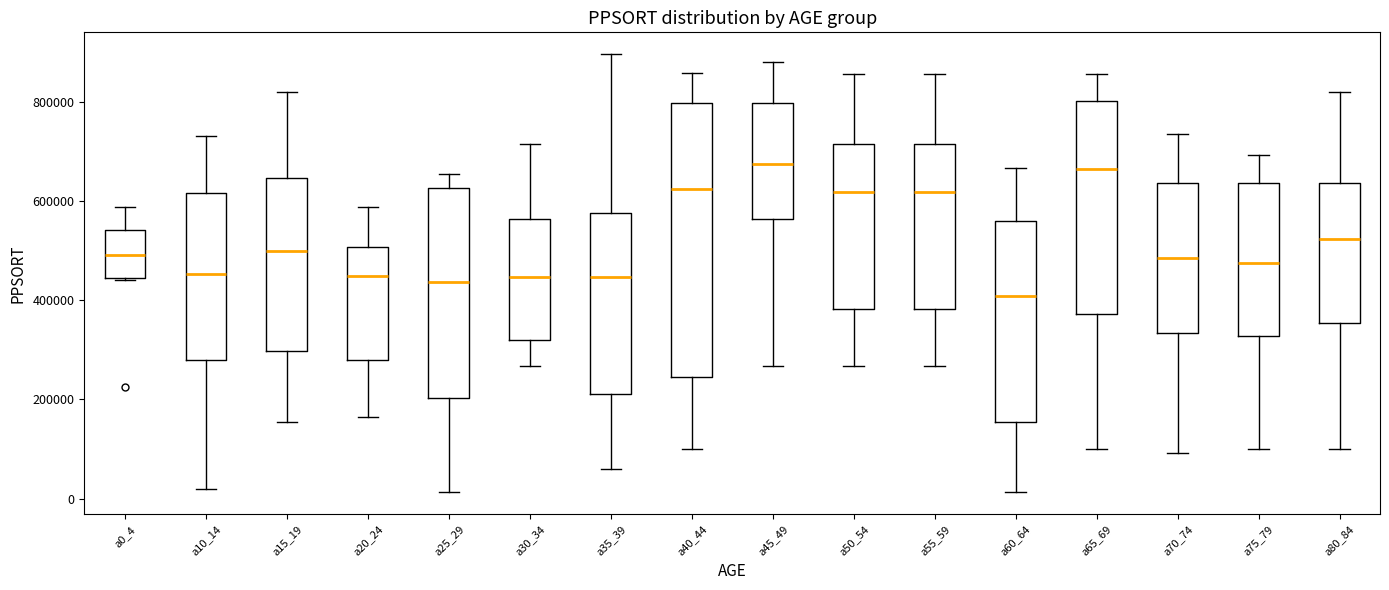

Which box's median line is the lowest?

a60_64